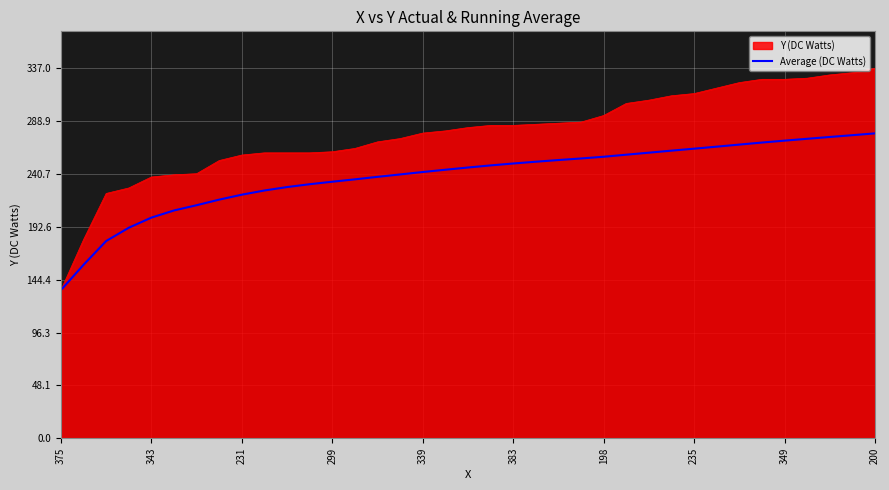

What is the maximum value shown in the chart?

337.0